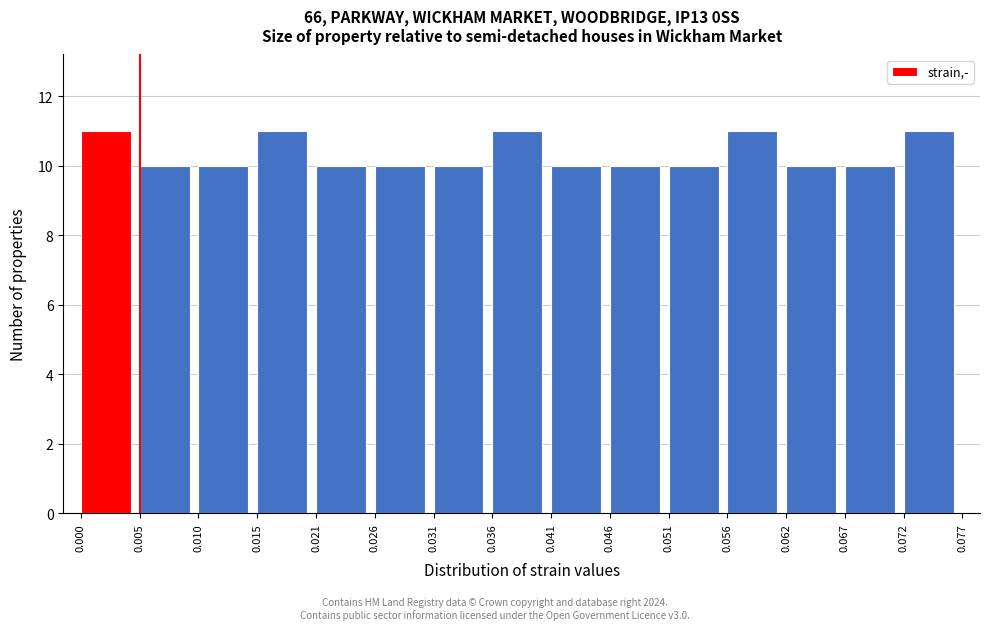

Reading left to right, list every bar in this chart as the range it spans on the x-axis followed by its height. The values are not printed on the chart, so give them approximately, as read against the axis.

0.000 to 0.005: 11
0.005 to 0.010: 10
0.010 to 0.015: 10
0.015 to 0.021: 11
0.021 to 0.026: 10
0.026 to 0.031: 10
0.031 to 0.036: 10
0.036 to 0.041: 11
0.041 to 0.046: 10
0.046 to 0.051: 10
0.051 to 0.056: 10
0.056 to 0.062: 11
0.062 to 0.067: 10
0.067 to 0.072: 10
0.072 to 0.077: 11